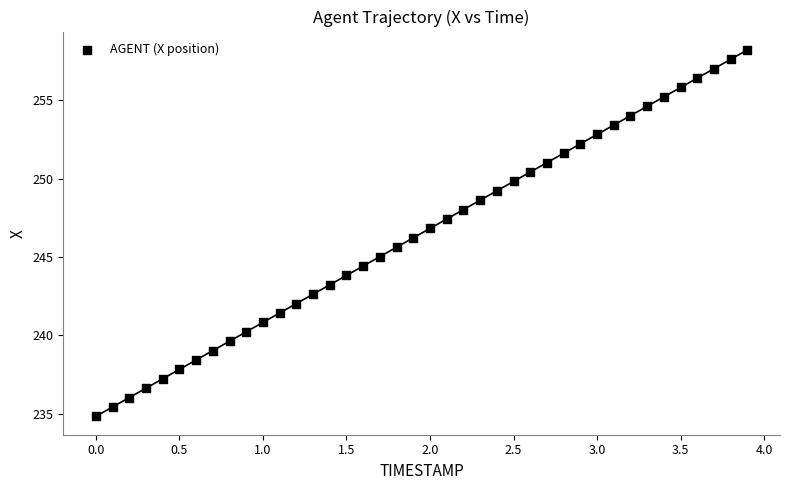

What is the range of X values (max minus min)?

3.9